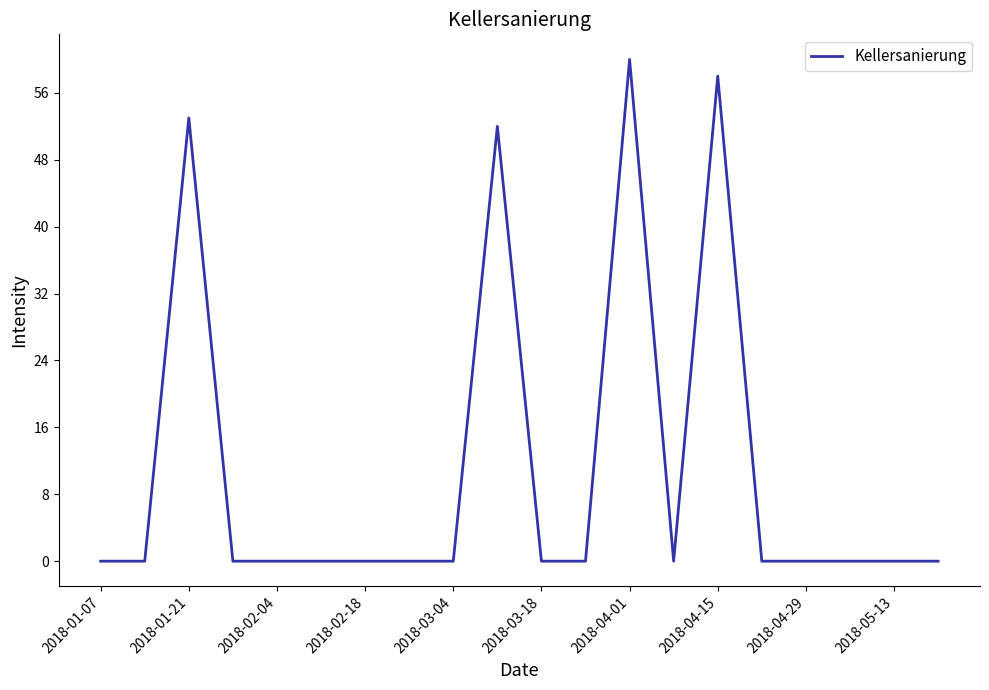

What is the difference between the maximum and minimum values?

60